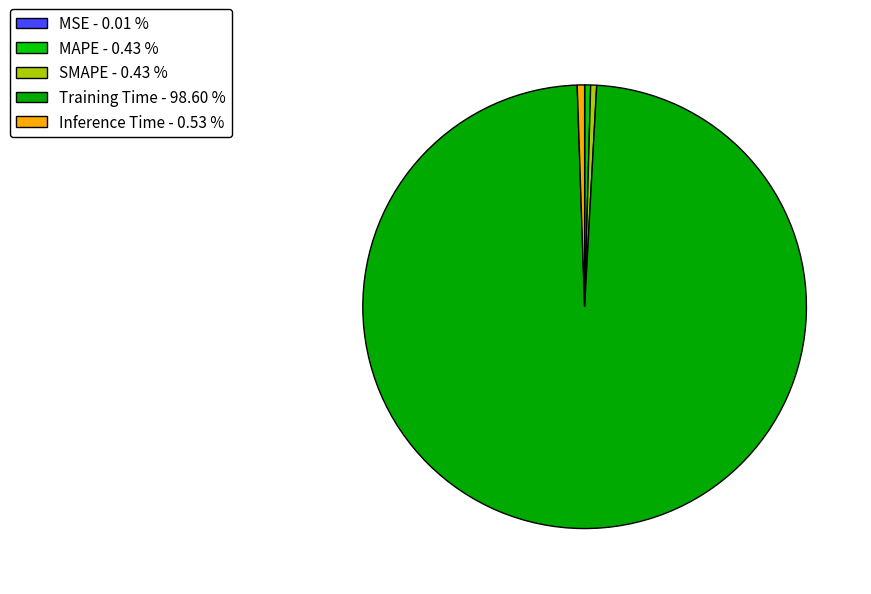

The Training Time slice represents 89% of the pie. True or false?

False